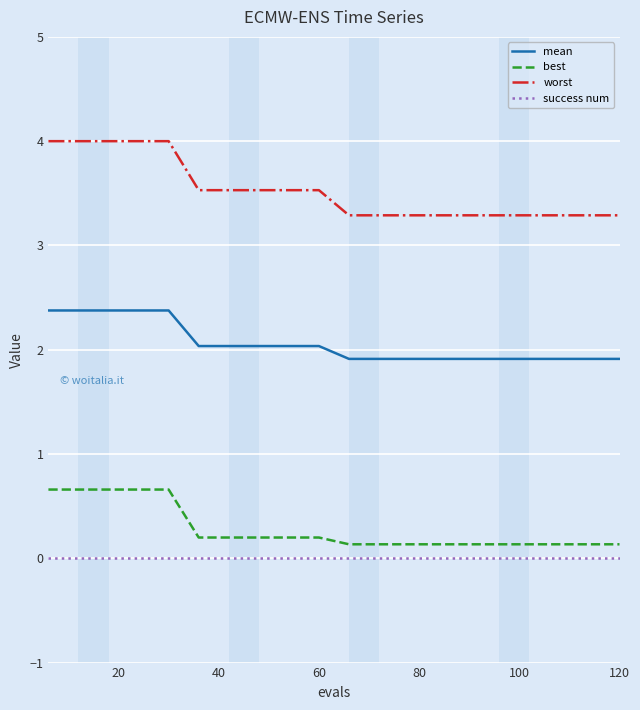

At how many categories does at least one series exceed 3?

20